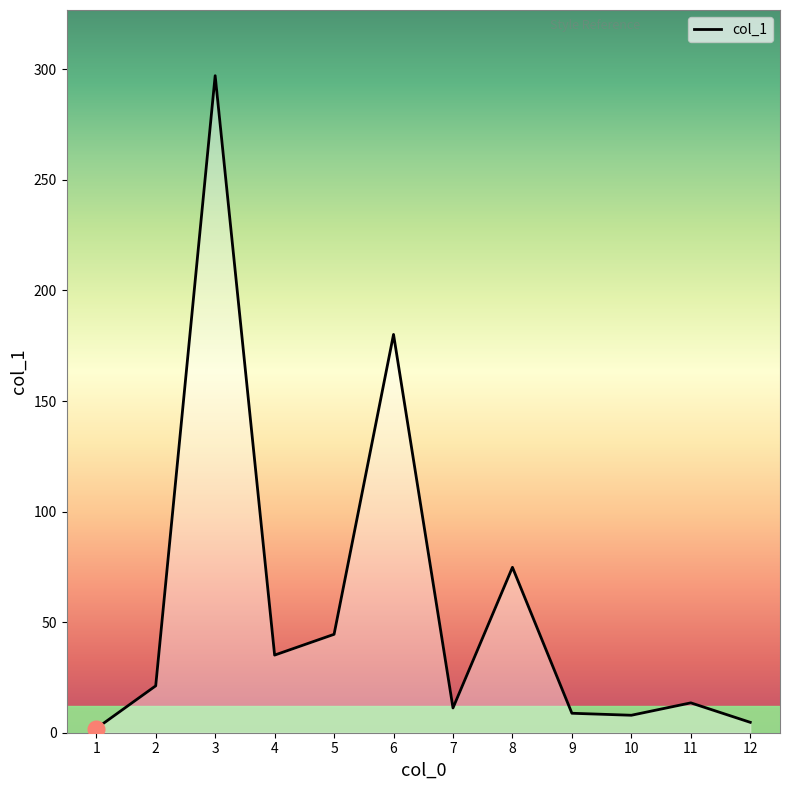

What is the maximum value shown in the chart?

297.1